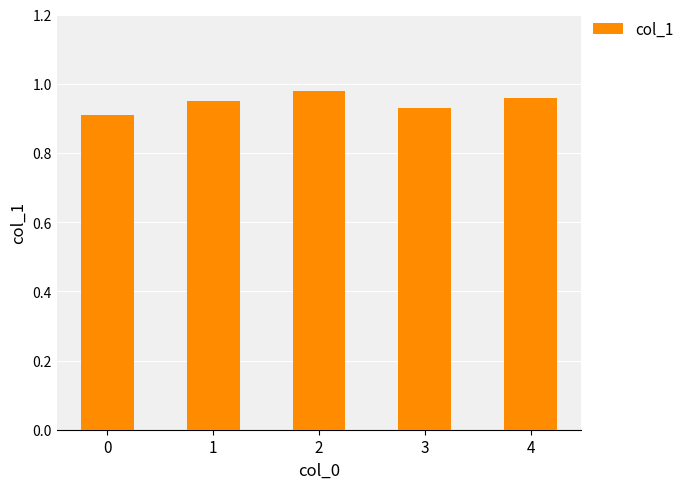

The chart shows a value of 0.9 at 1. True or false?

True